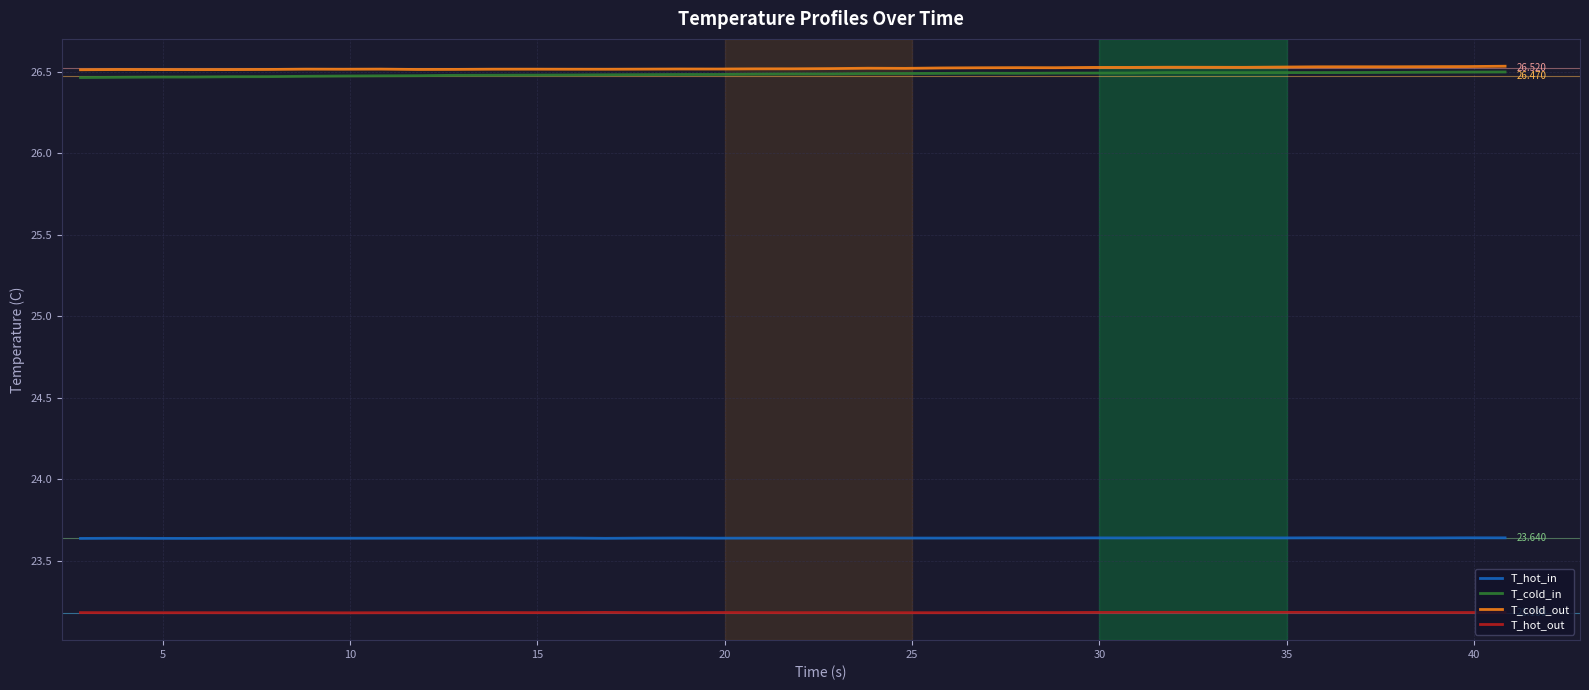

True or false: T_hot_in and T_cold_out intersect in this chart.

False